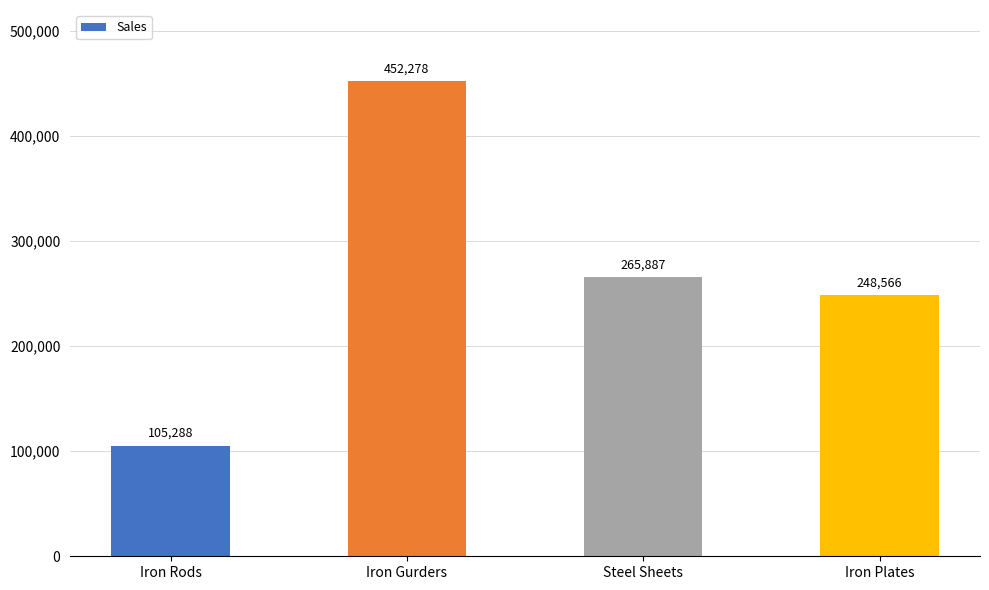

The value at Iron Rods is 69696. True or false?

False